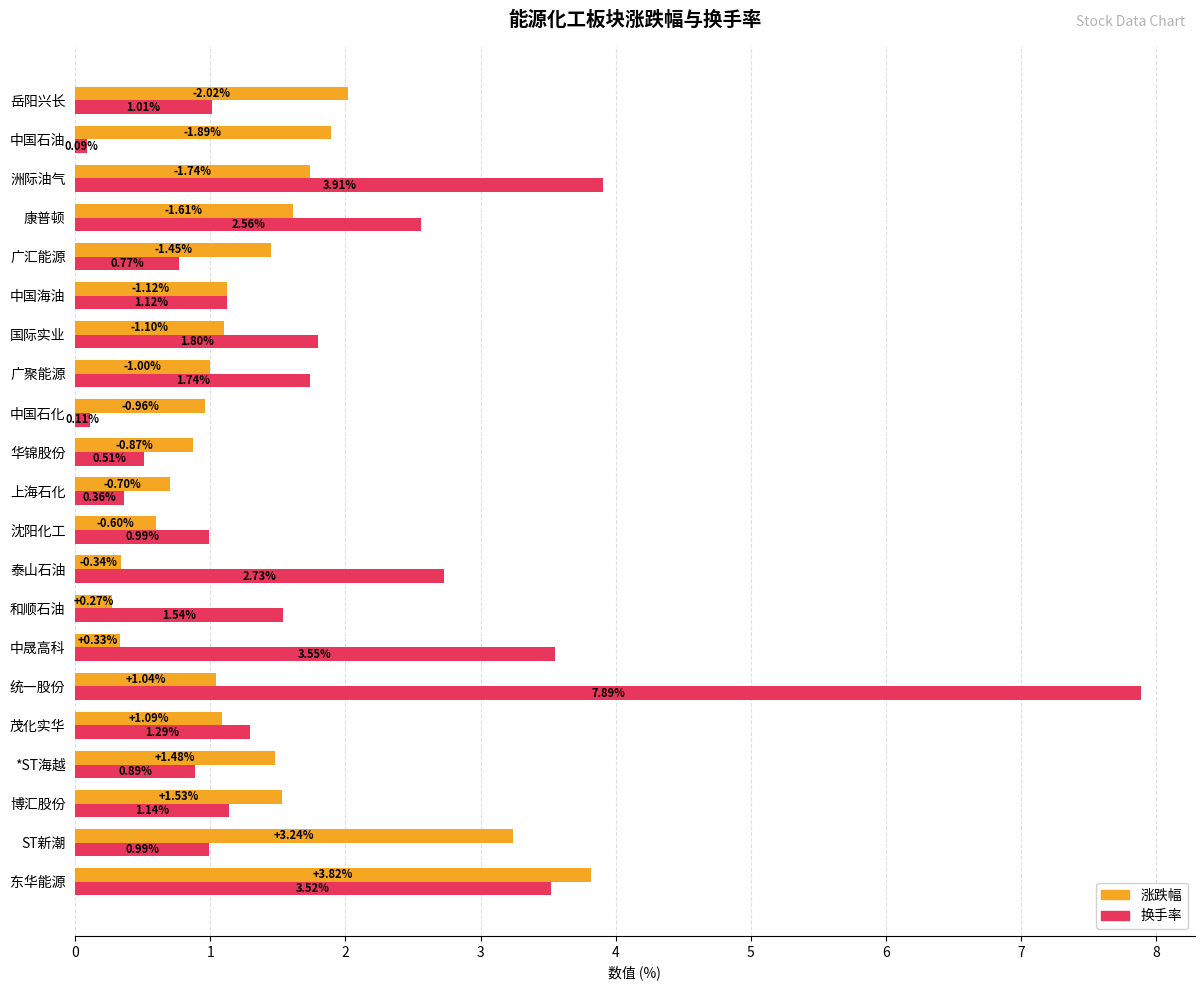

At which label is 换手率 closest to 3?

泰山石油